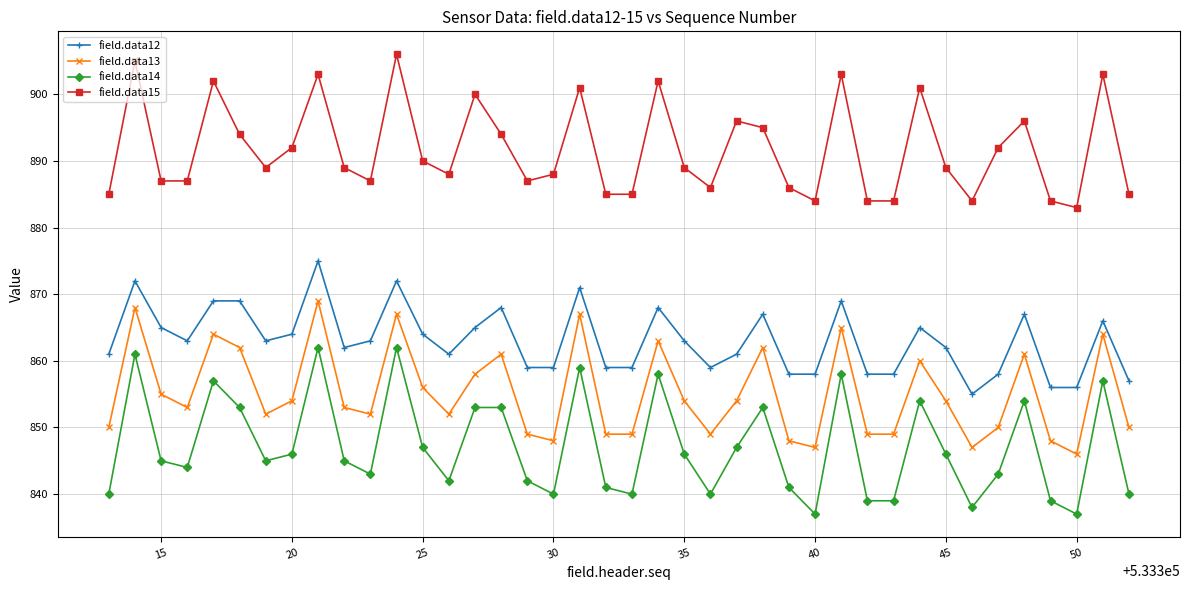

Which series has the widest spread of values?

field.data14